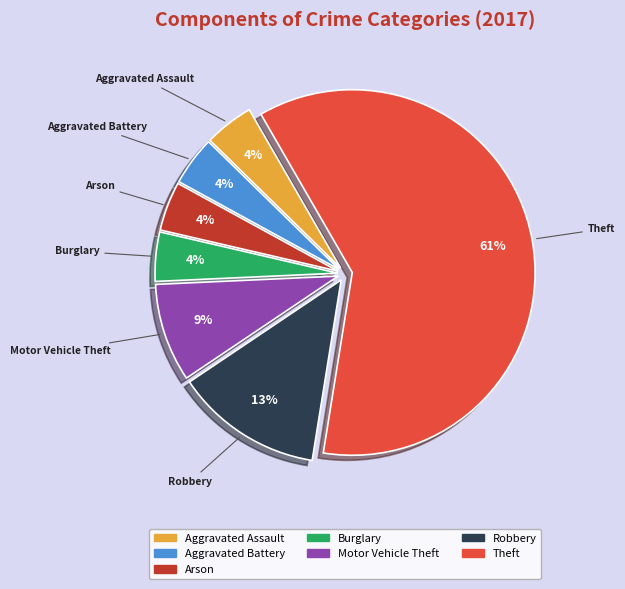

Count the number of slices in the pie.

7